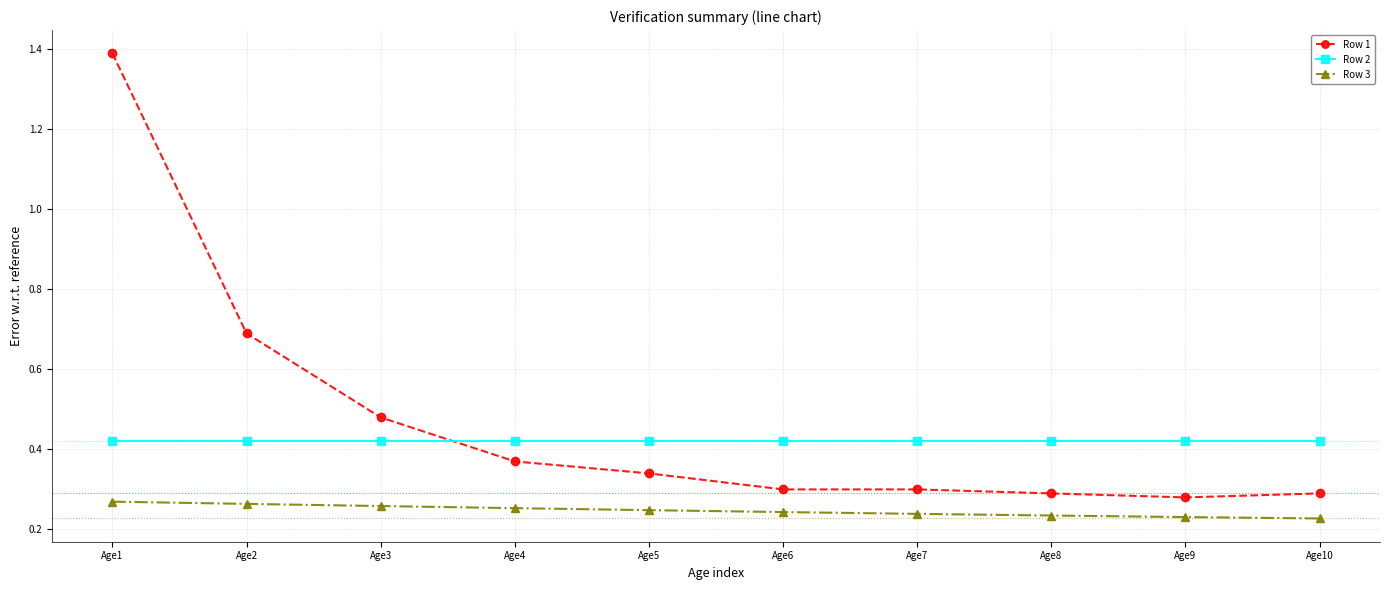

The value of Row 3 at Age8 is 0.1. True or false?

False